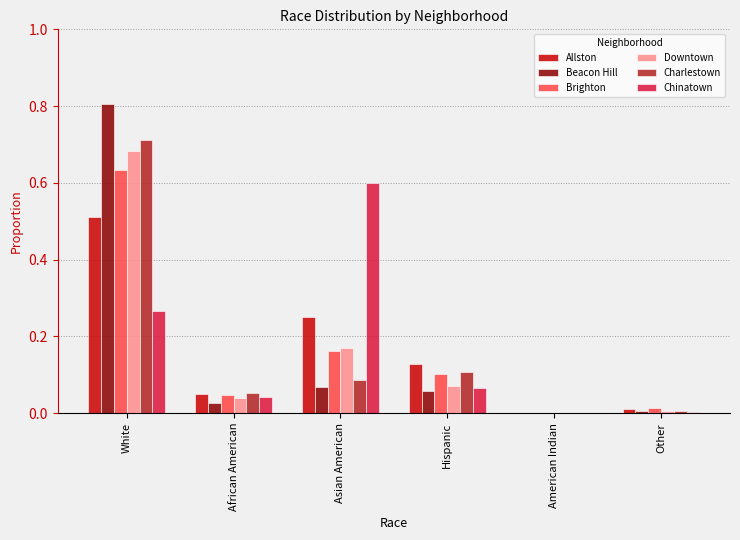

True or false: Brighton has a value of 0.3 at Asian American.

False